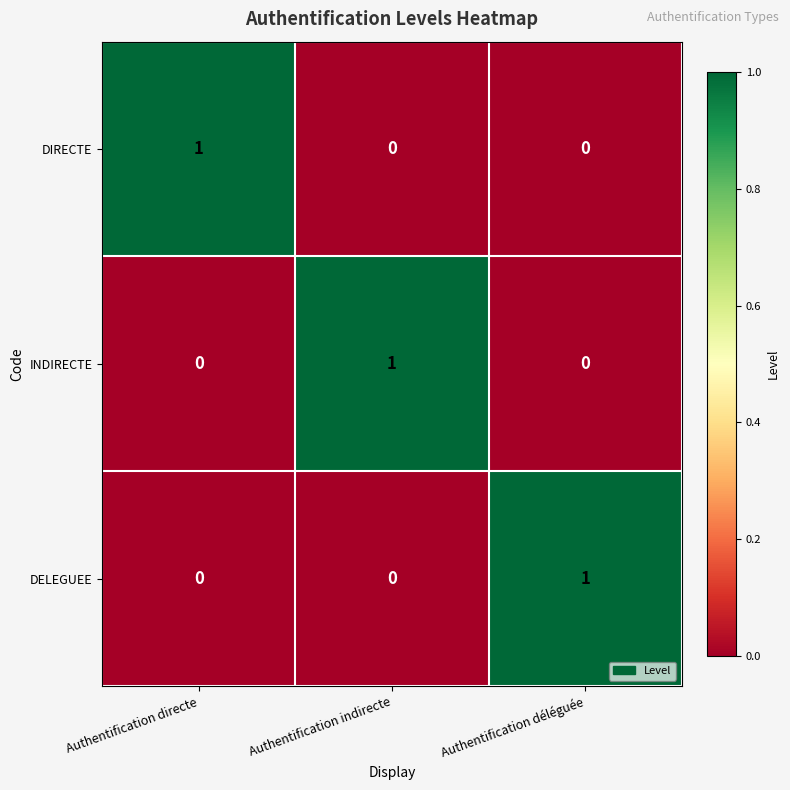

Reading left to right, extract all data points from this chart.

DIRECTE: Authentification directe=1	Authentification indirecte=0	Authentification déléguée=0
INDIRECTE: Authentification directe=0	Authentification indirecte=1	Authentification déléguée=0
DELEGUEE: Authentification directe=0	Authentification indirecte=0	Authentification déléguée=1